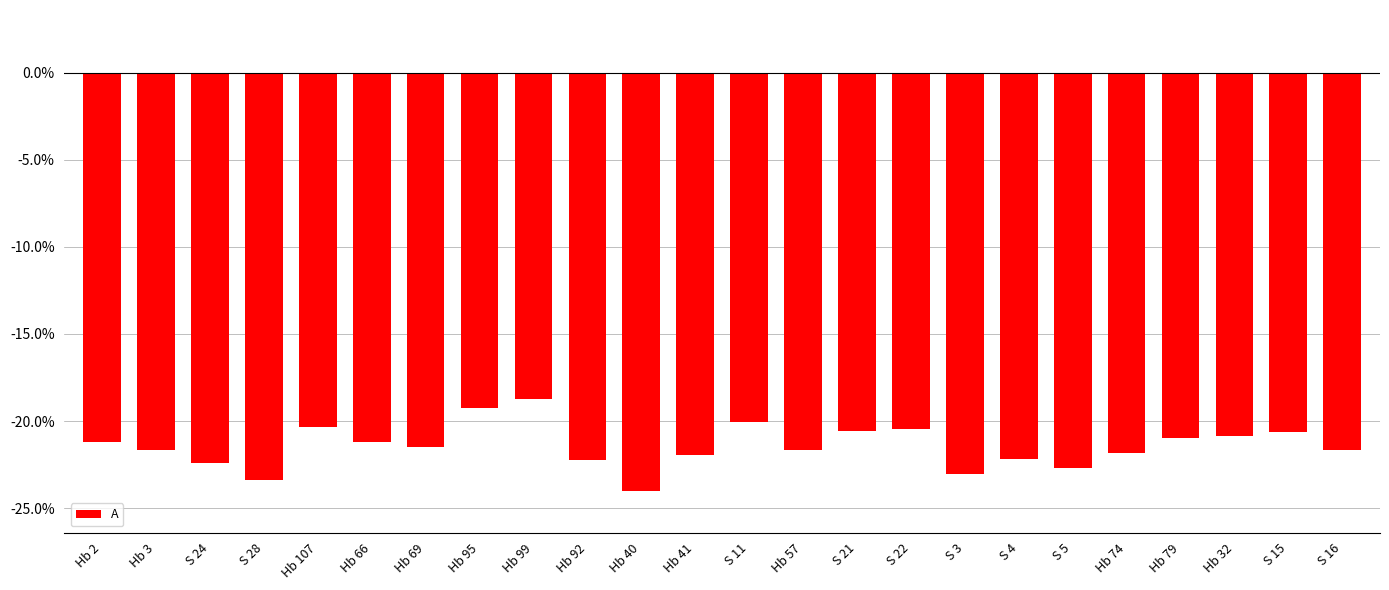

What is the difference between the values at Hb 69 and Hb 40?

2.5